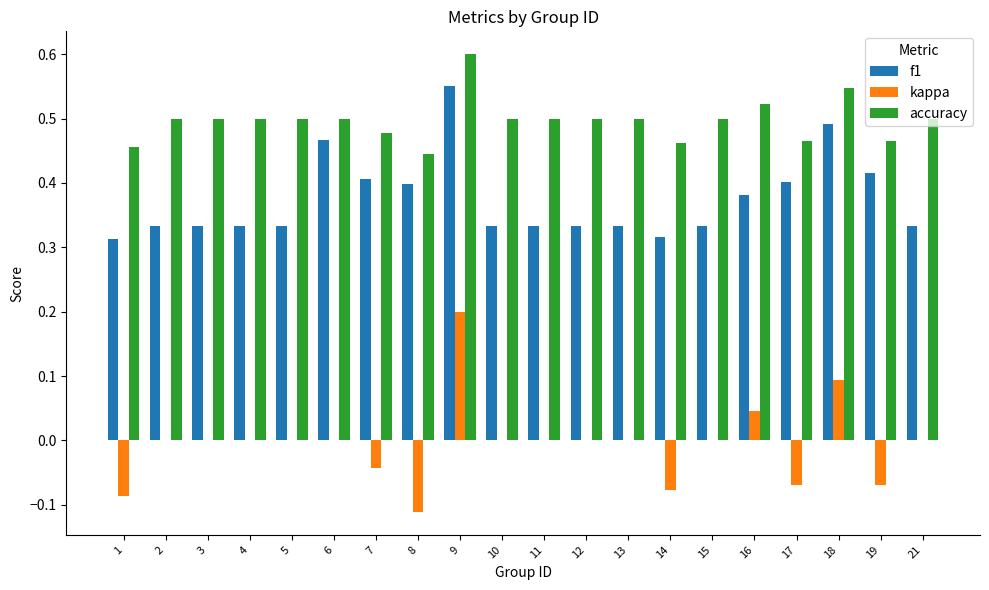

Which series has the largest total across all categories?

accuracy